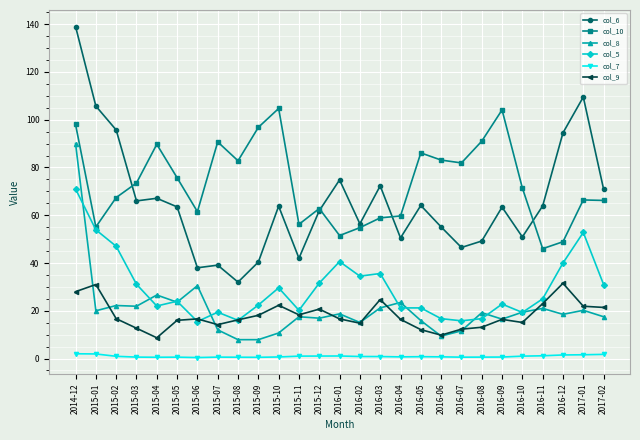

Does the chart have visible grid lines?

Yes